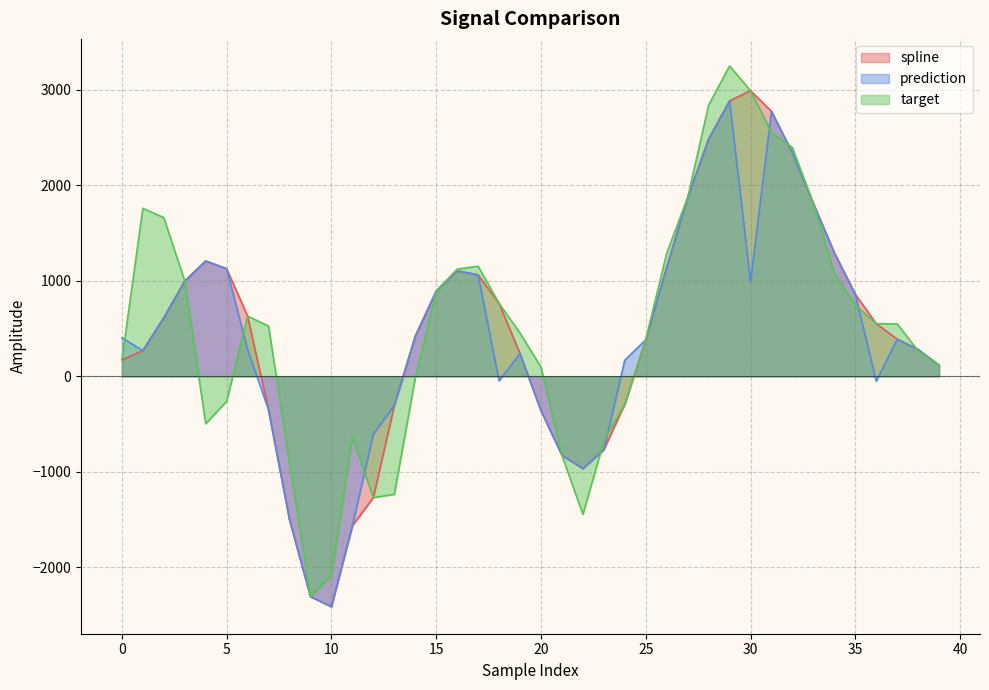

Reading right to left, extract all data points from this chart.

spline: 115.5	279.7	387.7	550.4	857.5	1291.5	1806.7	2336.8	2770.4	2987.9	2880.9	2480.8	1869.7	1143.3	381.6	-292.7	-768.4	-966.3	-826.4	-360.5	237.4	762.8	1060.8	1103.4	891.2	418.9	-307.2	-1268.9	-1564.6	-2410.4	-2305.2	-1500.2	-353.8	629.5	1125.0	1206.1	997.0	612.7	268.6	171.7
prediction: 115.5	279.7	387.7	-51.4	857.5	1291.5	1806.7	2336.8	2770.4	987.6	2880.9	2480.8	1869.7	1143.3	381.6	168.7	-768.4	-966.3	-826.4	-360.5	237.4	-47.3	1060.8	1103.4	891.2	418.9	-307.2	-603.7	-1564.6	-2410.4	-2305.2	-1500.2	-353.8	280.5	1125.0	1206.1	997.0	612.7	268.6	402.4
target: 115.5	264.3	548.3	550.4	744.2	1079.9	1806.7	2391.3	2553.1	2987.9	3246.8	2837.0	1869.7	1289.0	384.8	-292.7	-679.4	-1445.6	-826.4	96.8	452.1	762.8	1151.6	1121.1	891.2	-20.3	-1235.7	-1268.9	-638.5	-2087.7	-2305.2	-903.7	525.4	629.5	-261.4	-496.7	997.0	1659.5	1757.3	171.7